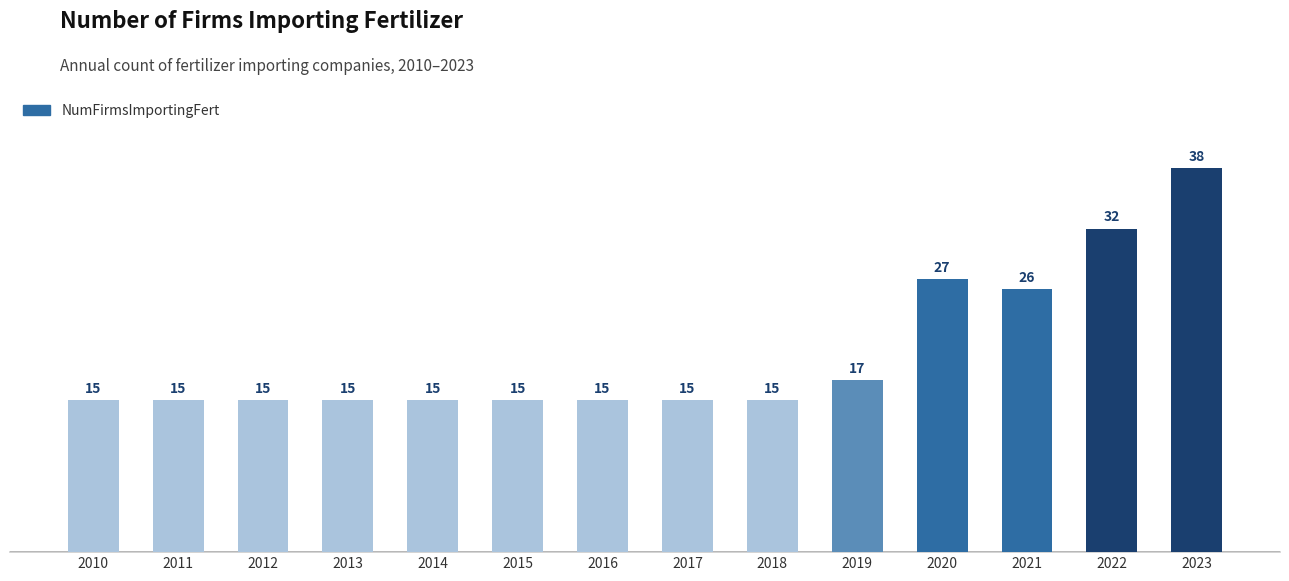

At which label is the value closest to 26?

2021